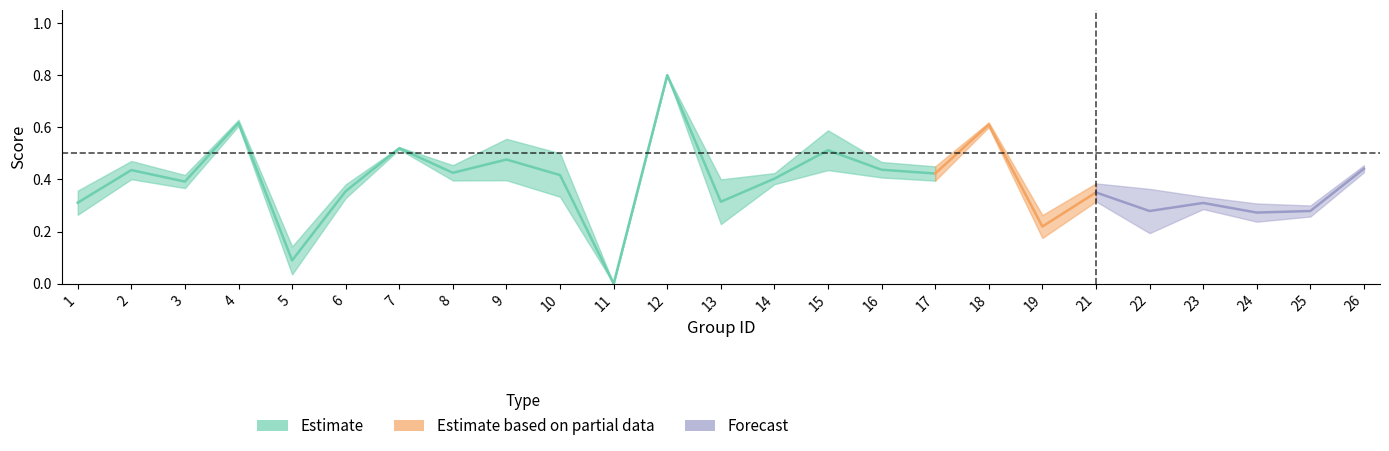

What is the sum of all f1 values?

8.8